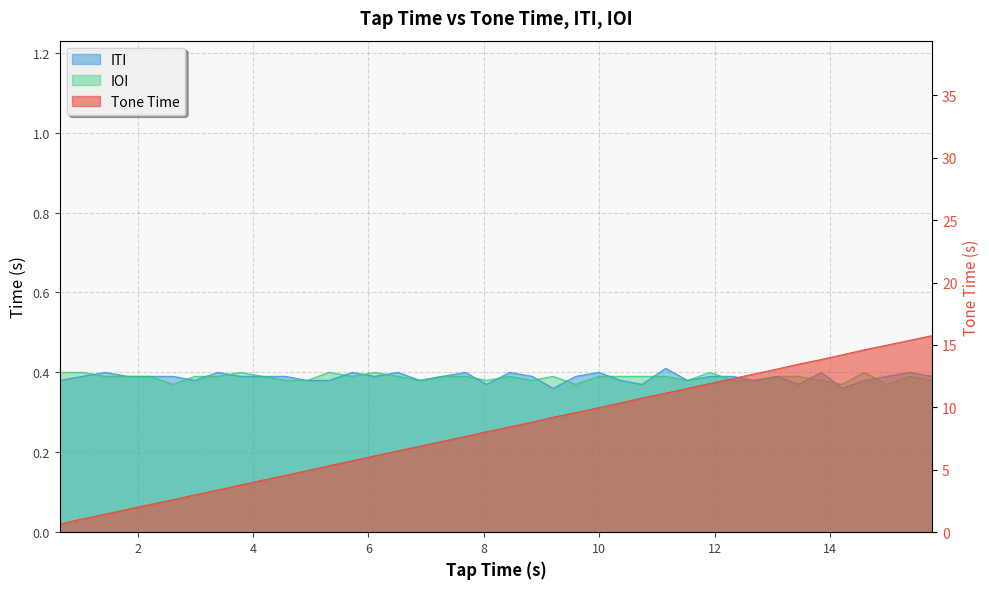

The ITI series shows 0.2 at 10. True or false?

False